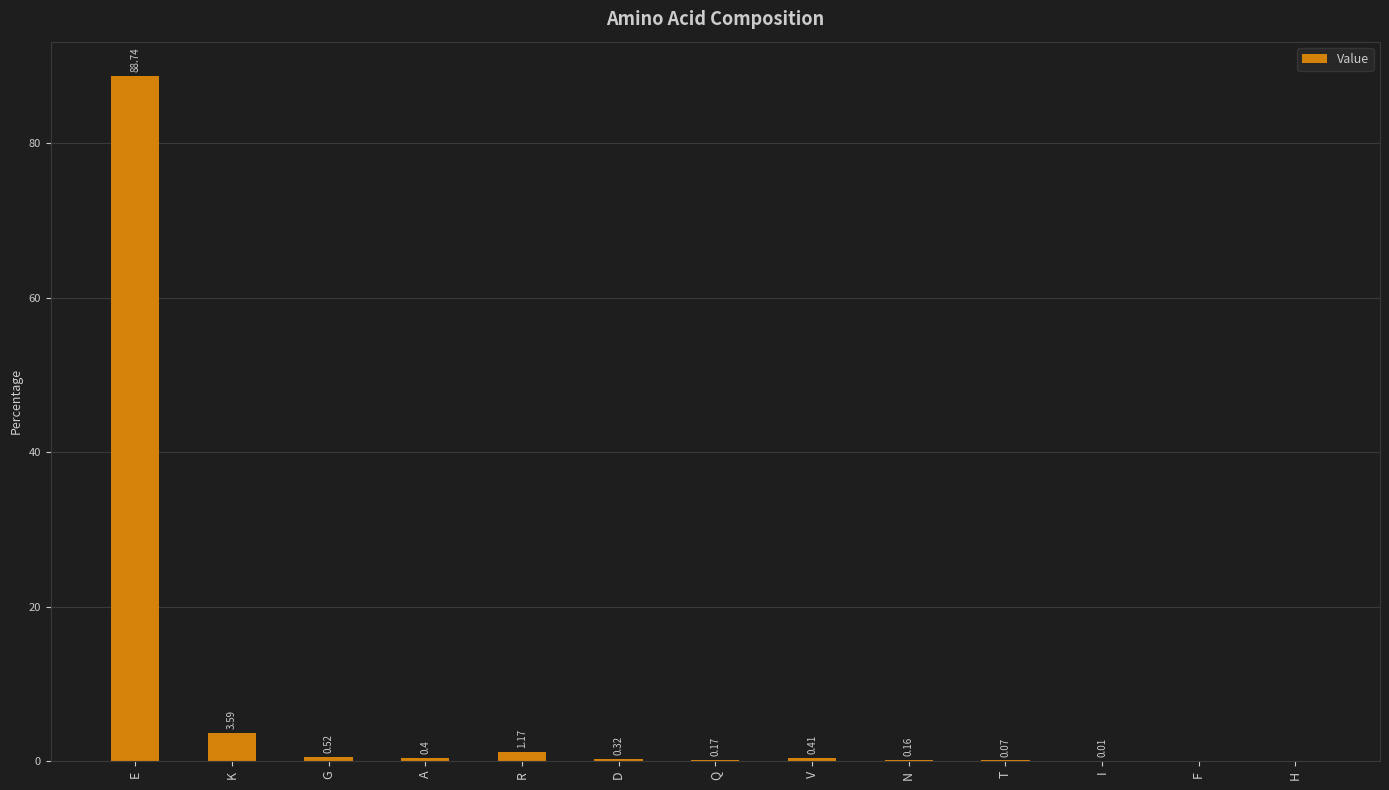

Where is the data nearest to the value 44?

K